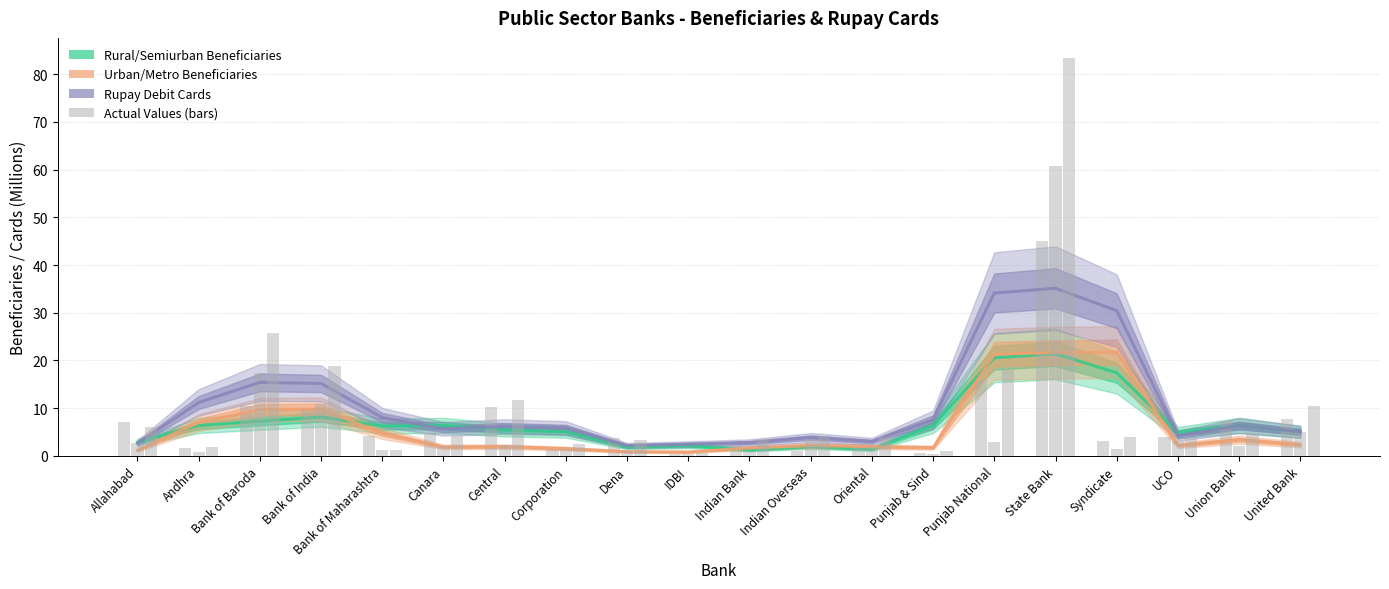

Rank the series by their average value, from highest to lowest.

Rupay Debit Cards, Rural/Semiurban Beneficiaries, Urban/Metro Beneficiaries